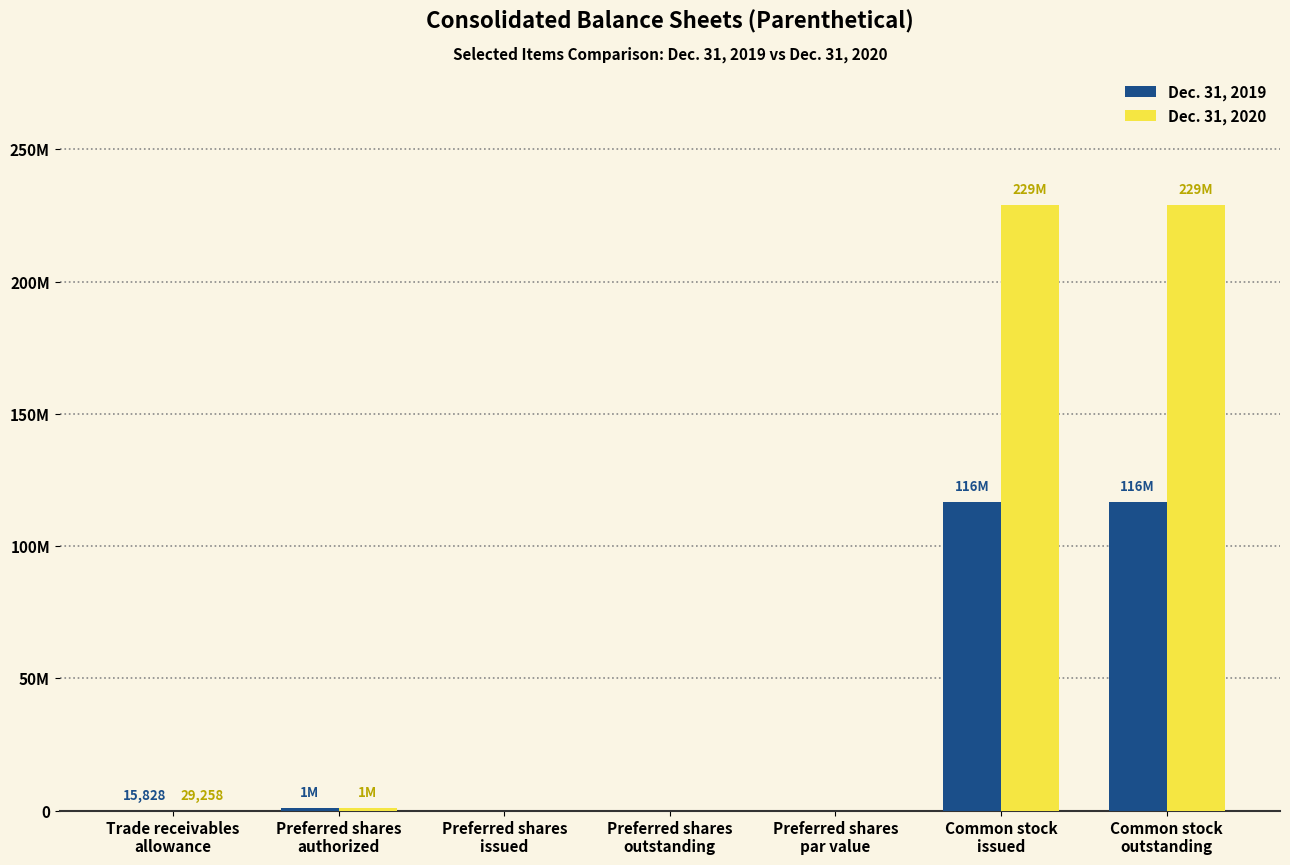

What is the spread (max minus min) of values at Trade receivables
allowance?

13430